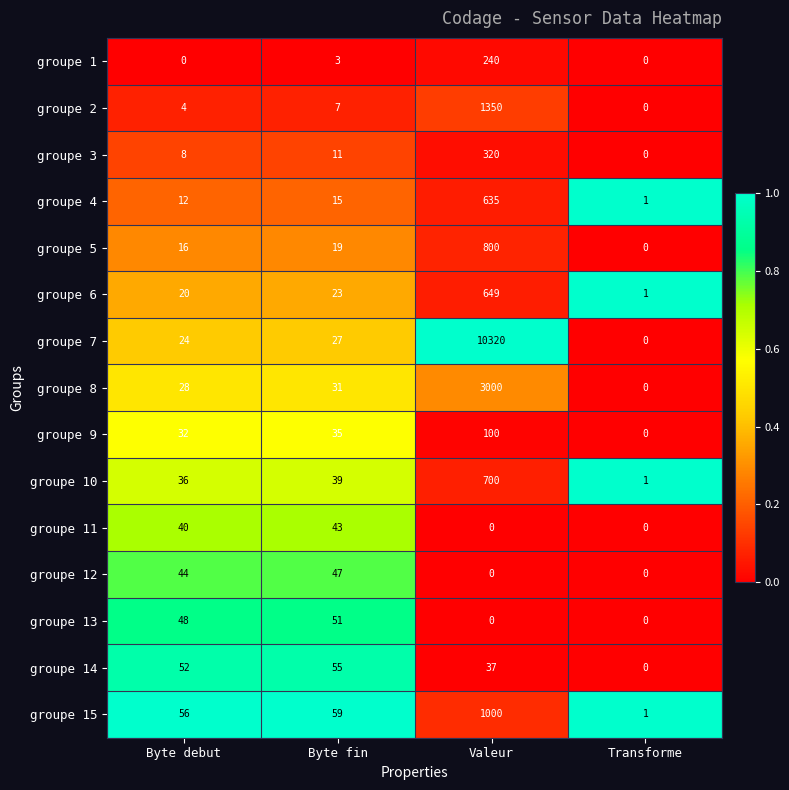

Which series changed the most between Byte debut and Transforme?

groupe 15